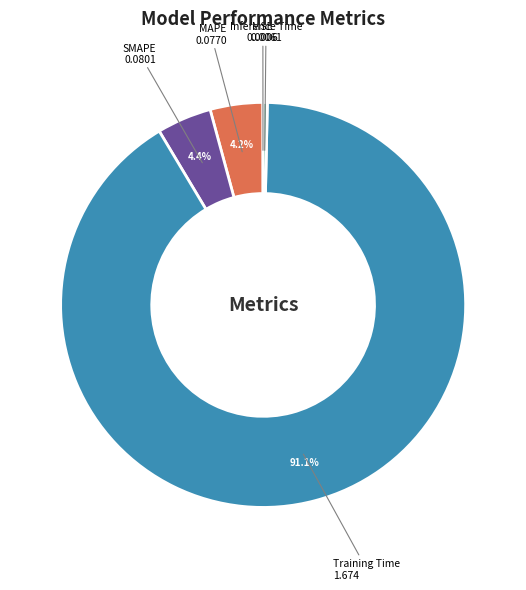

What is the majority slice?

Training Time